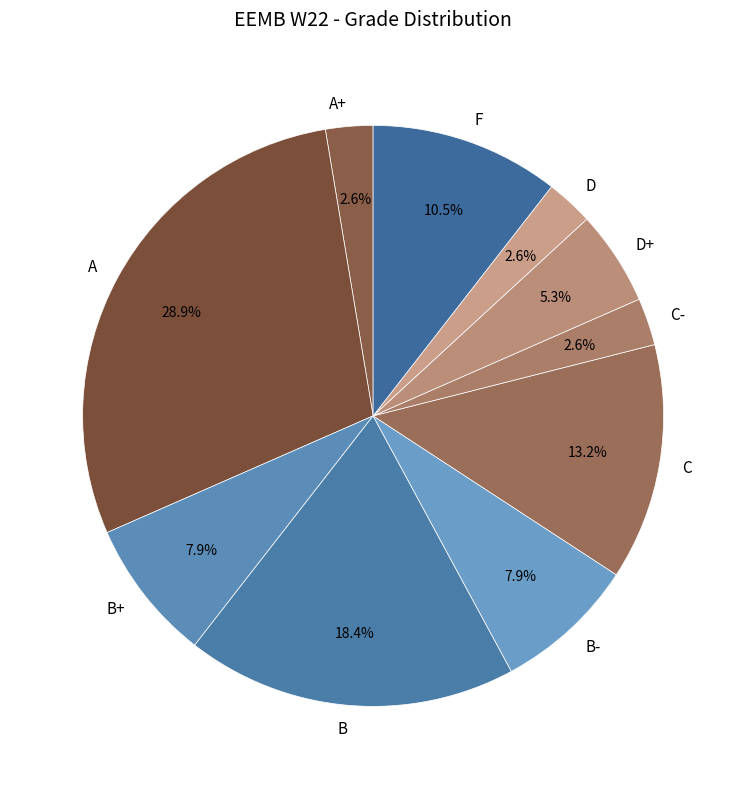

Approximately how many times larger is the value at A+ compared to B+?

0.3